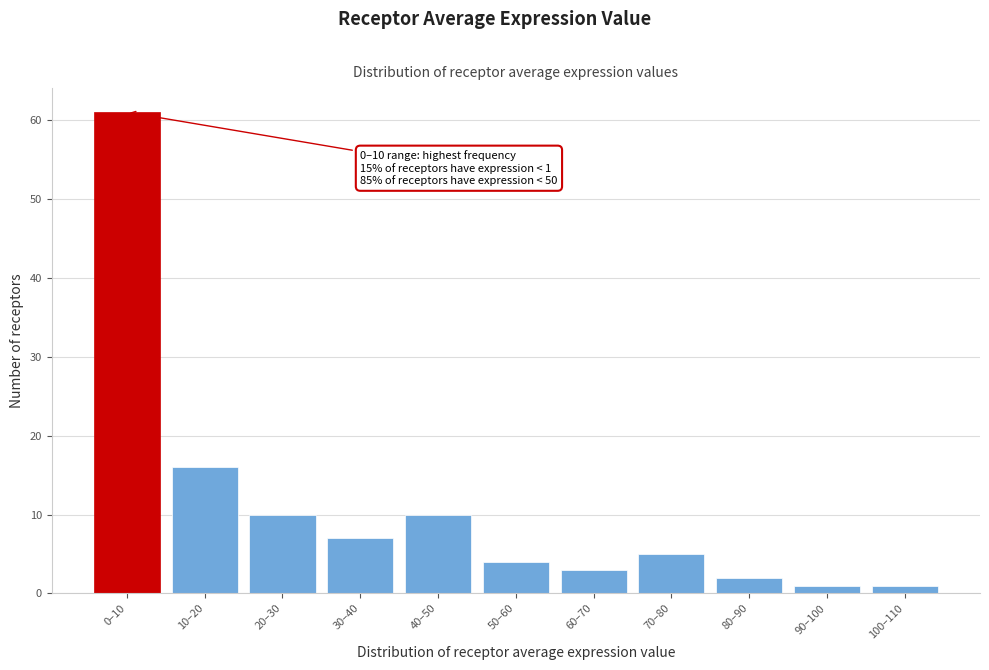

Reading left to right, extract all data points from this chart.

61	16	10	7	10	4	3	5	2	1	1